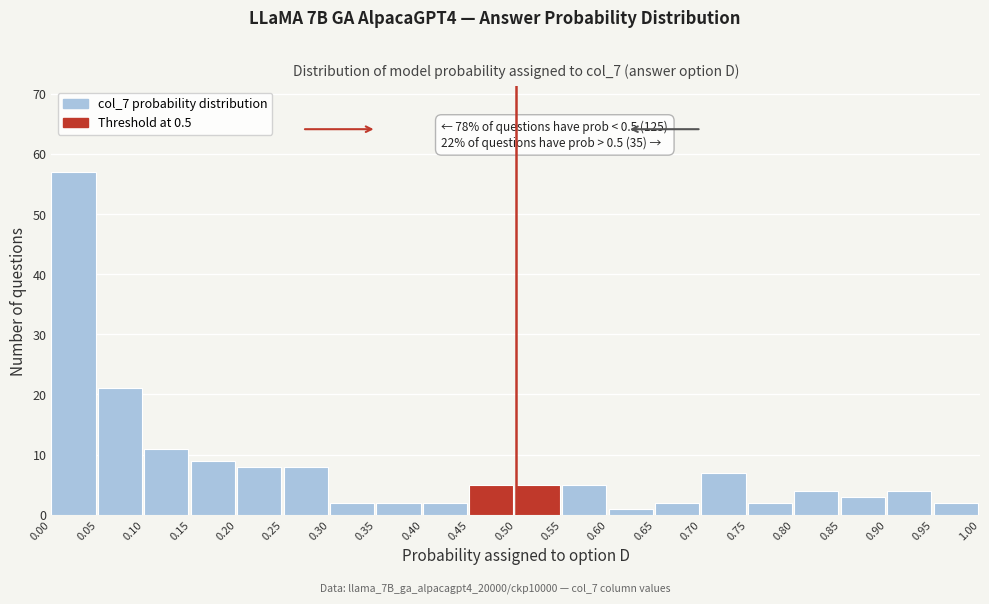

Which range on the x-axis has the tallest bar?

0.00 to 0.05